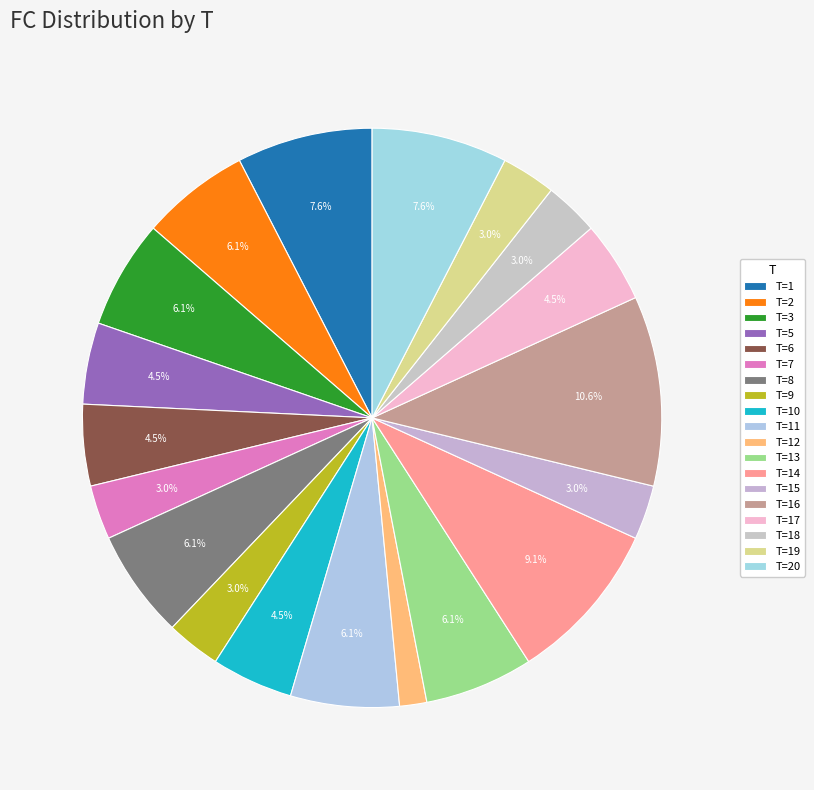

How many segments does this pie chart have?

19